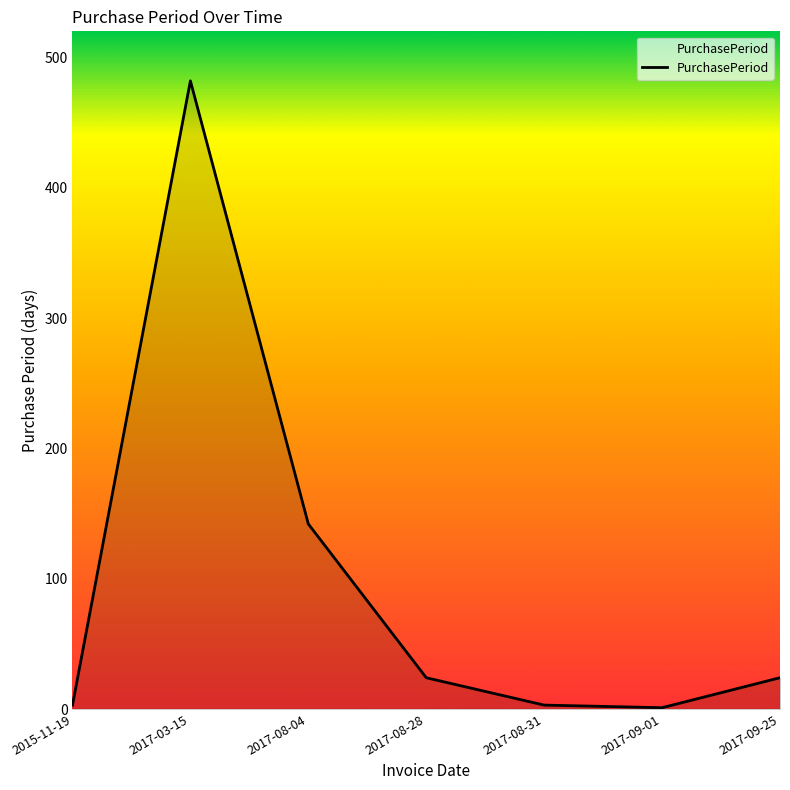

What is the greatest value displayed?

482